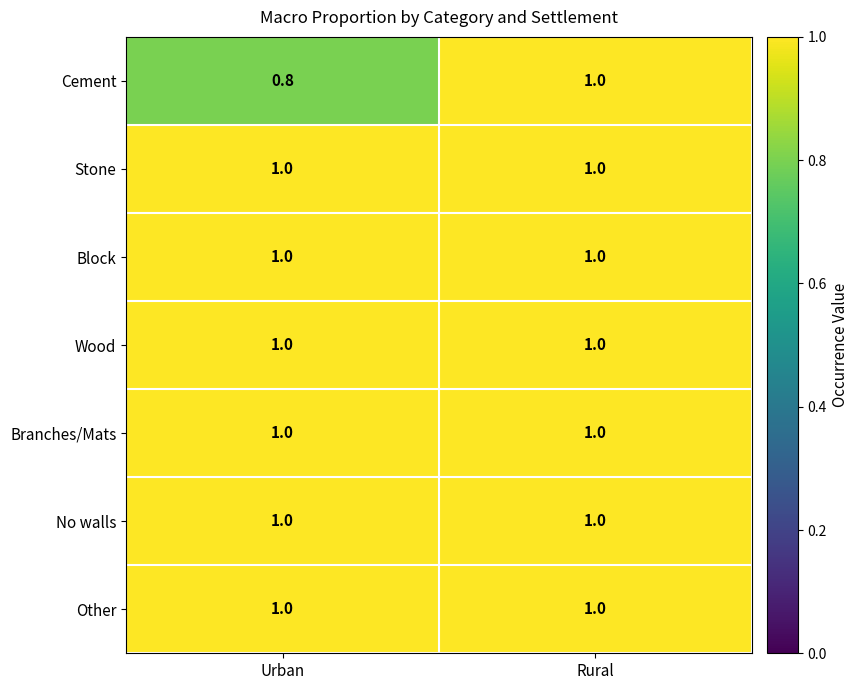

Reading left to right, transcribe all the data shown in this chart.

Cement: 0.8	1.0
Stone: 1.0	1.0
Block: 1.0	1.0
Wood: 1.0	1.0
Branches/Mats: 1.0	1.0
No walls: 1.0	1.0
Other: 1.0	1.0